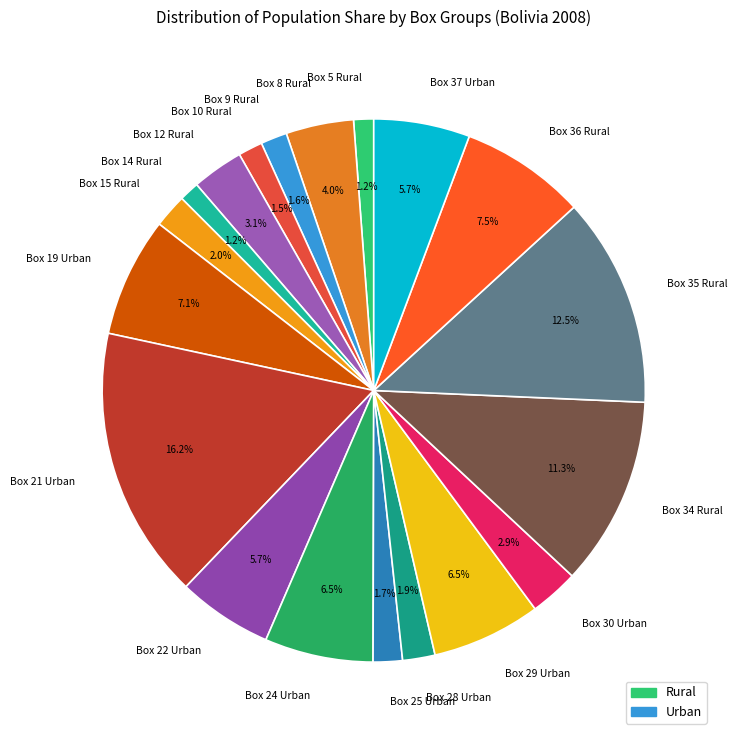

To the nearest percent, what is the difference between the largest and smallest slice percentages?

15%